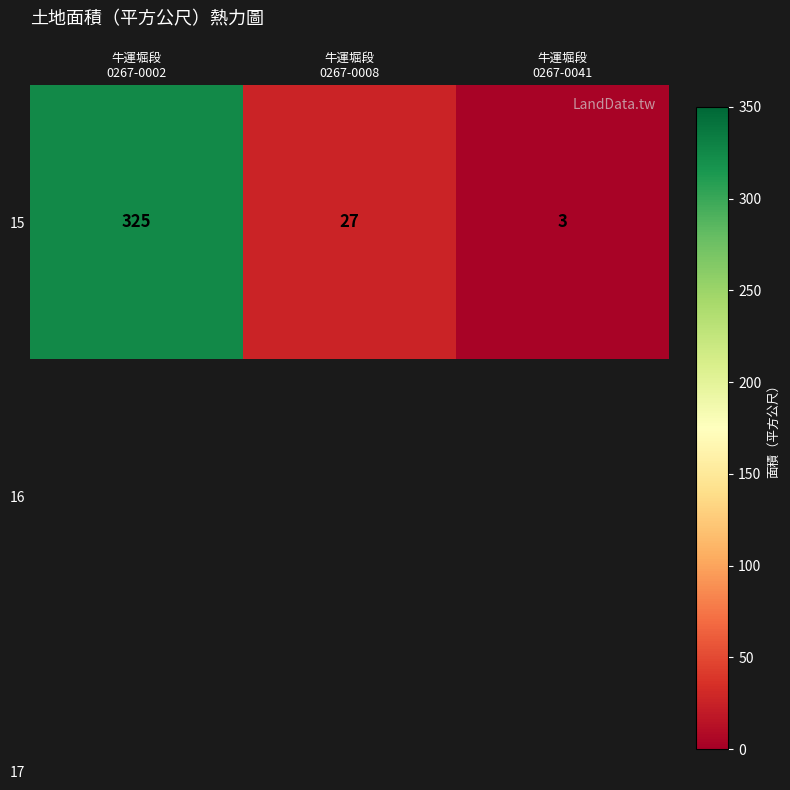

What is the change in value from 牛運堀段
0267-0002 to 牛運堀段
0267-0008?

-298